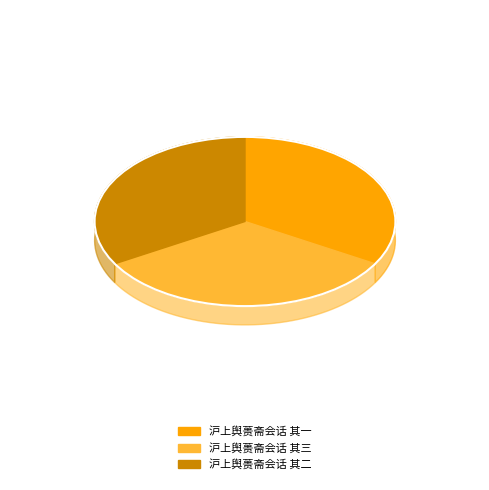

What is the largest slice in the pie chart?

沪上舆蒉斋会话 其三